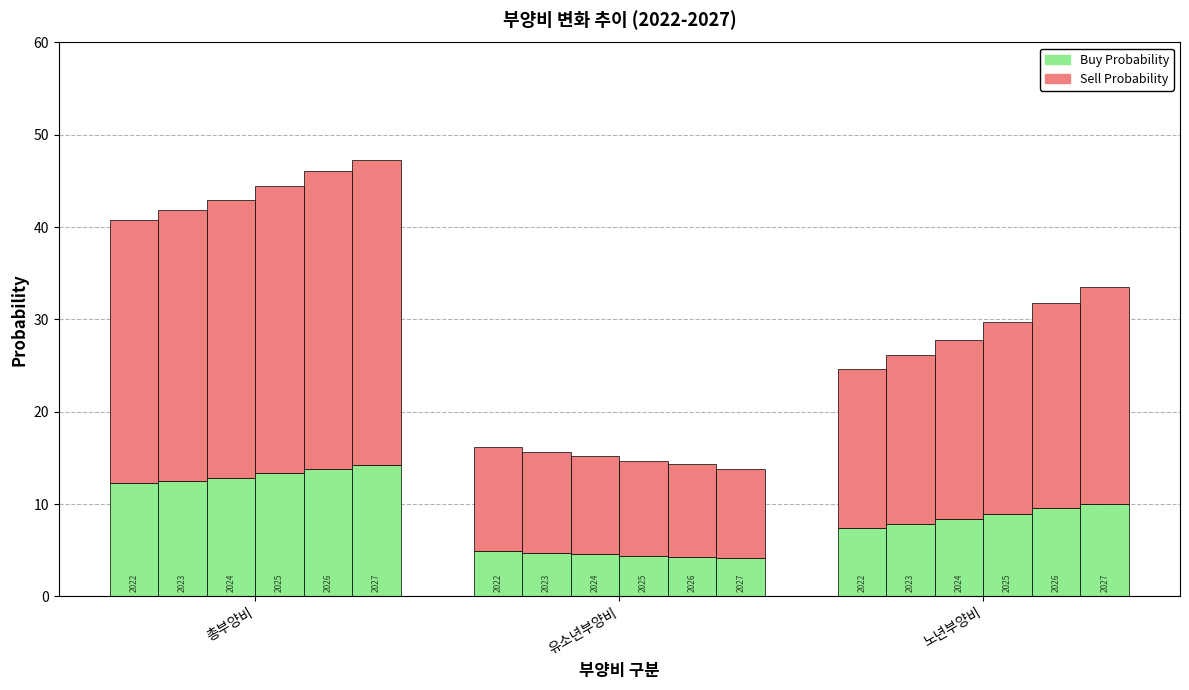

Is the value of Buy Probability at 유소년부양비 greater than the value of Sell Probability at 노년부양비?

No